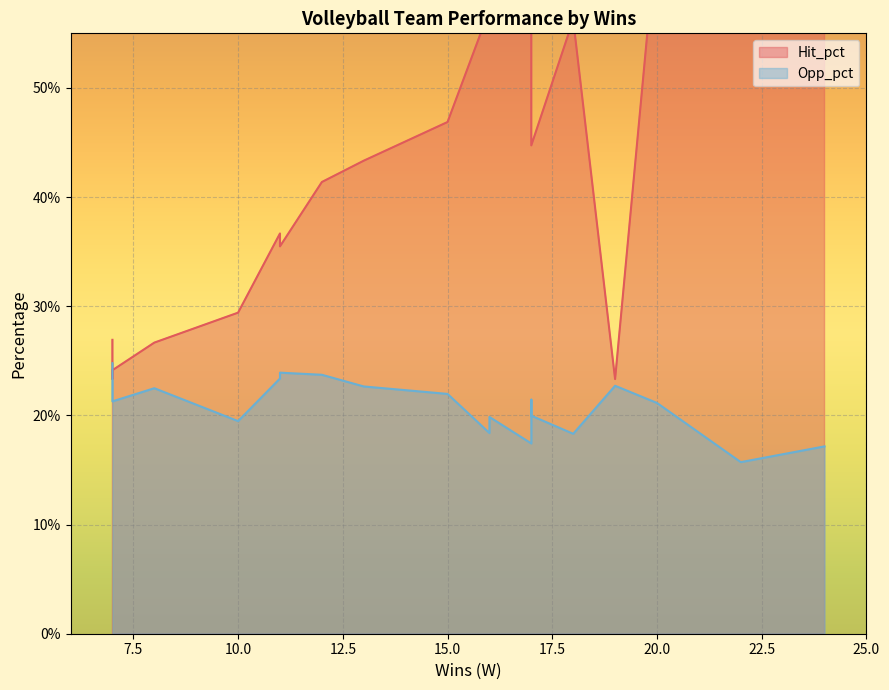

Which series has the largest total across all categories?

Hit_pct